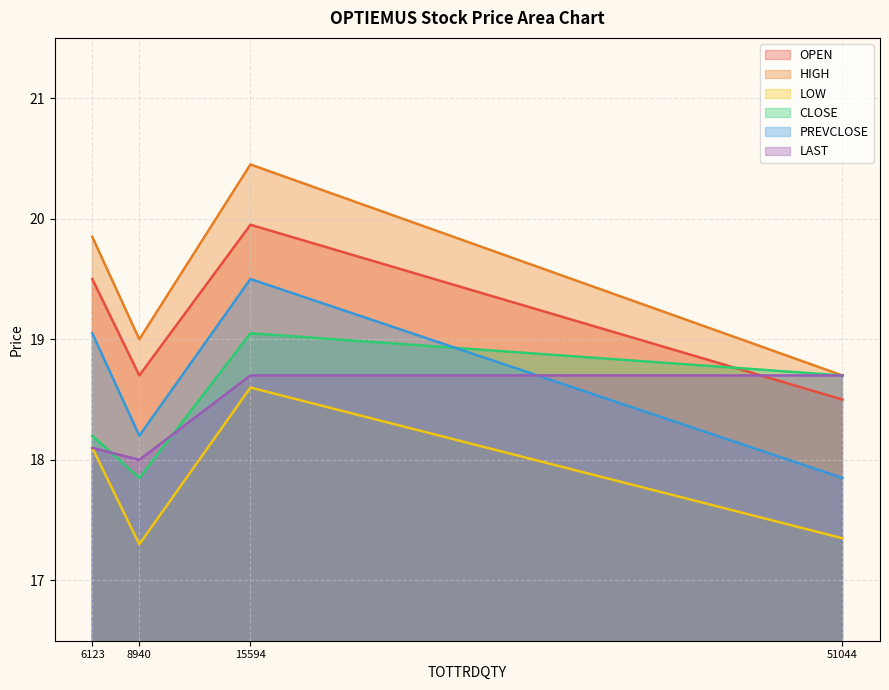

How many data points does each series have?

4